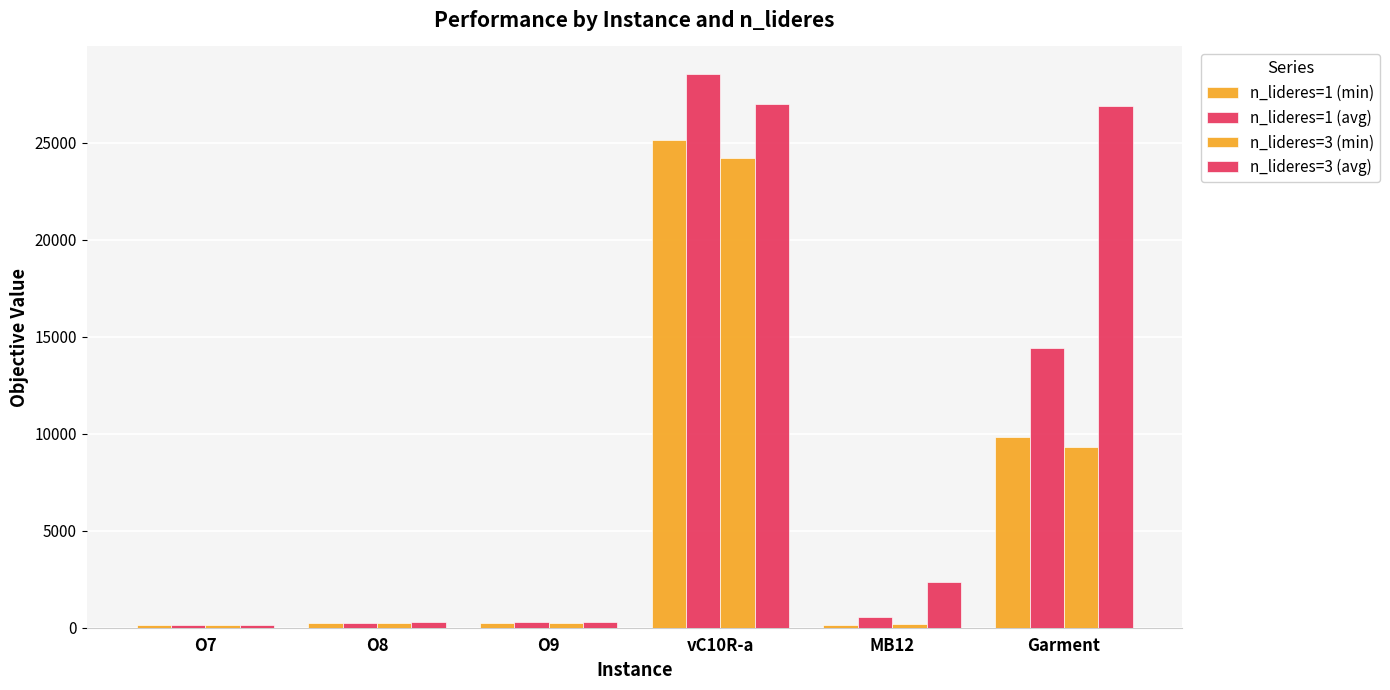

How many values in the n_lideres=3 (min) series are below 261?

3